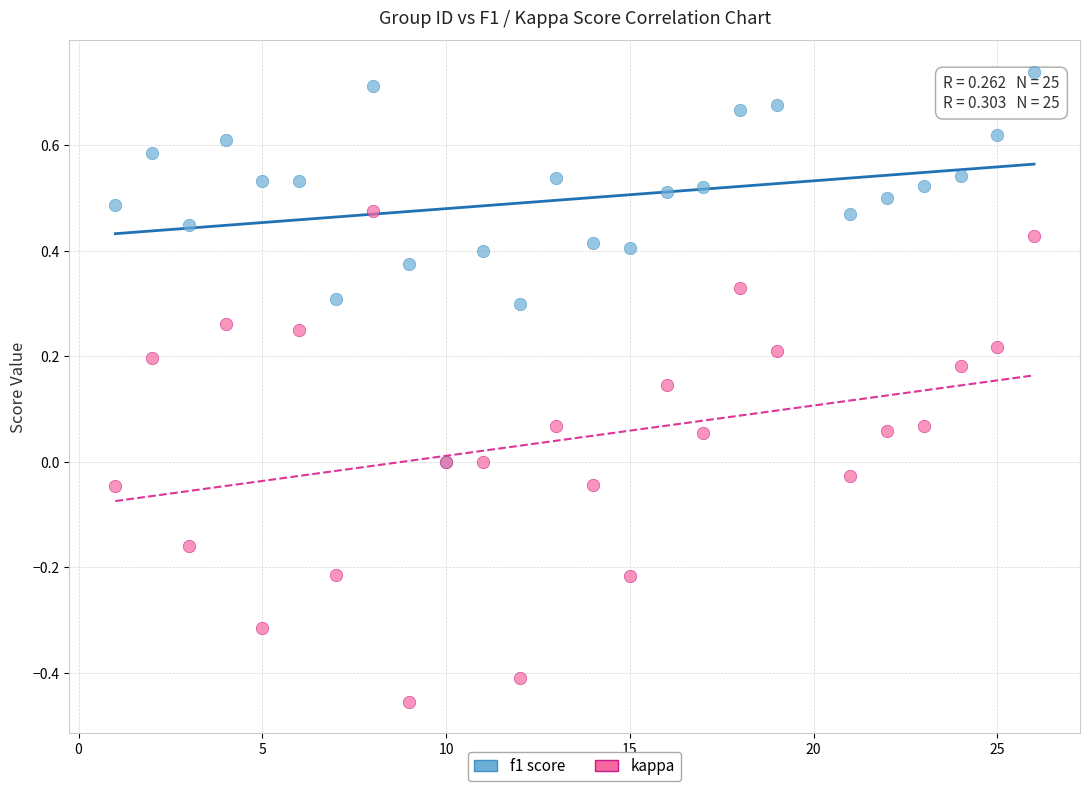

Which series has the largest Y range (max minus min)?

kappa